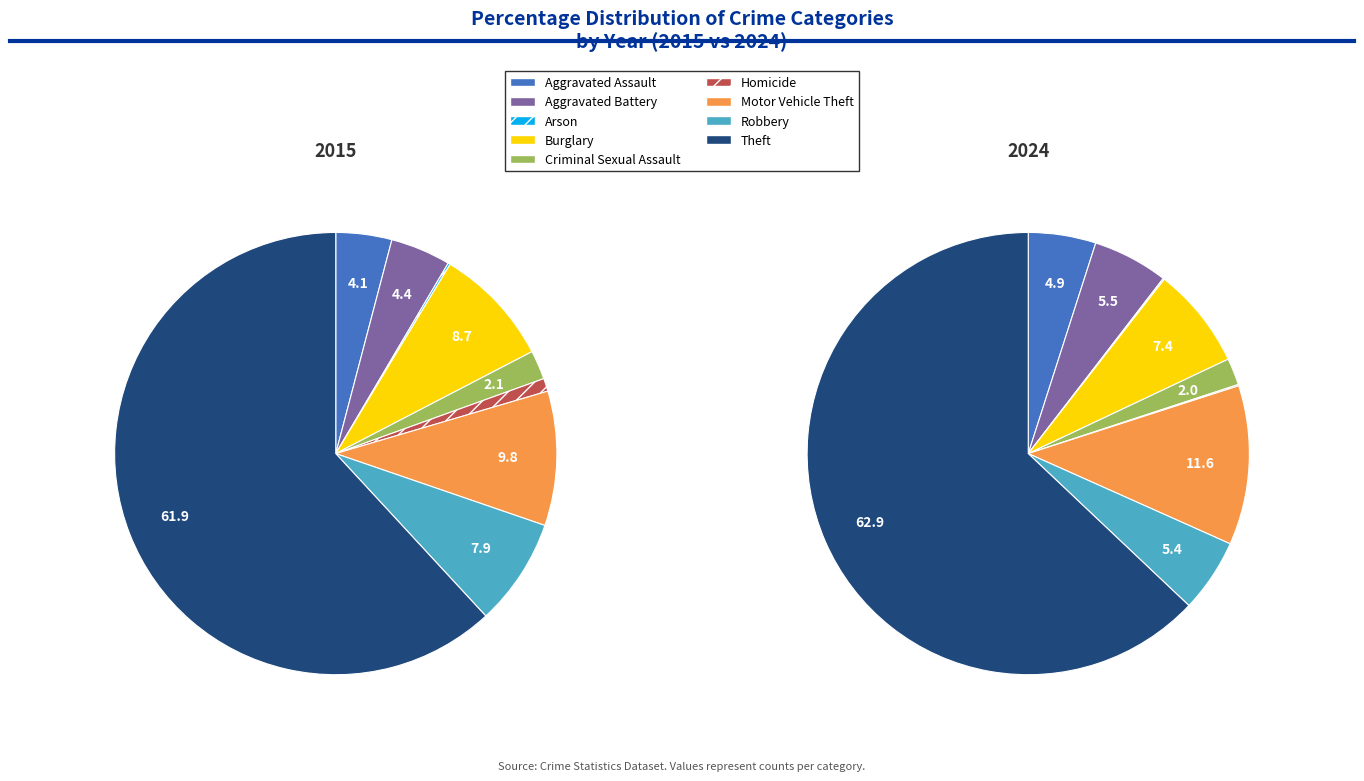

To the nearest percent, what percentage of the pie is Motor Vehicle Theft?

10%